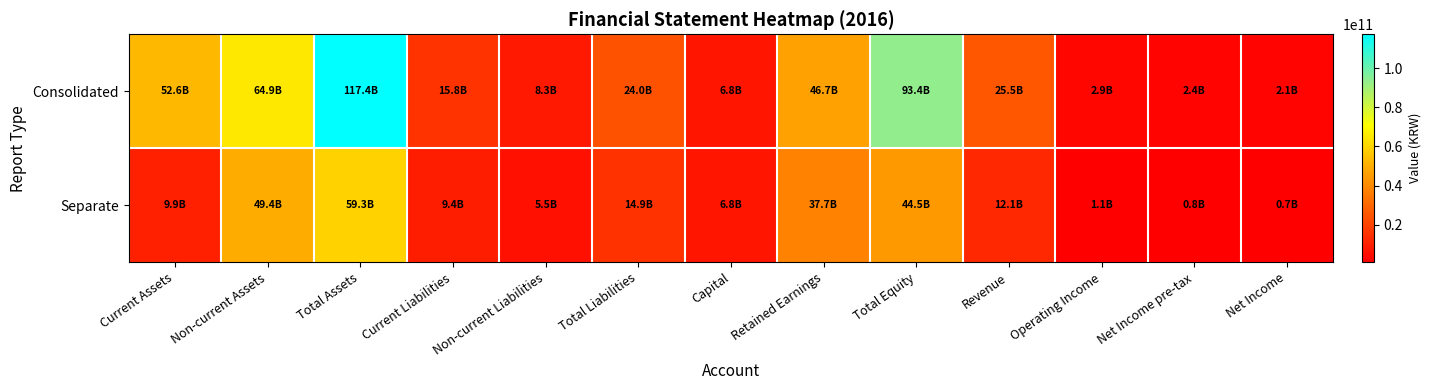

Which series has the widest spread of values?

Consolidated